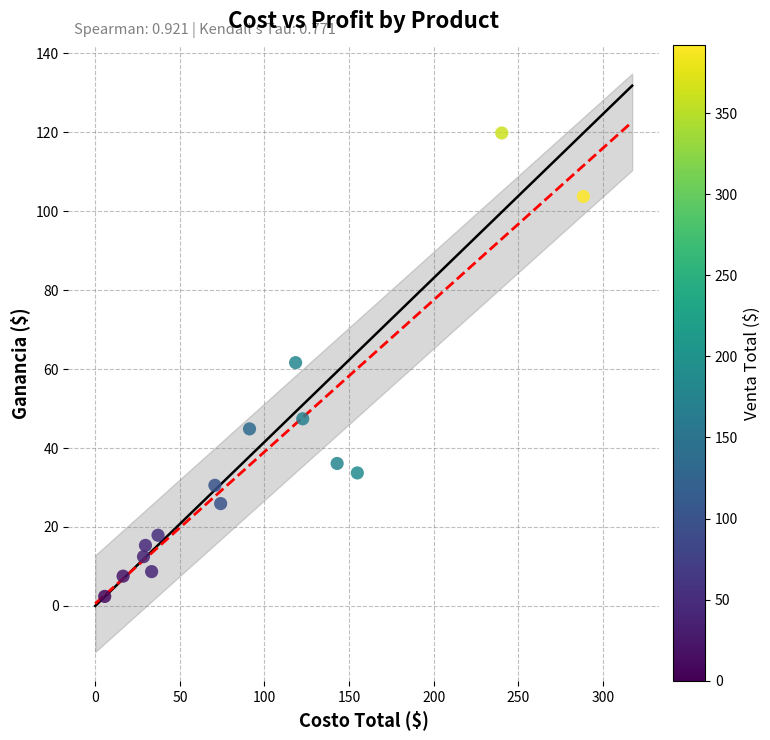

What is the range of X values (max minus min)?

282.8